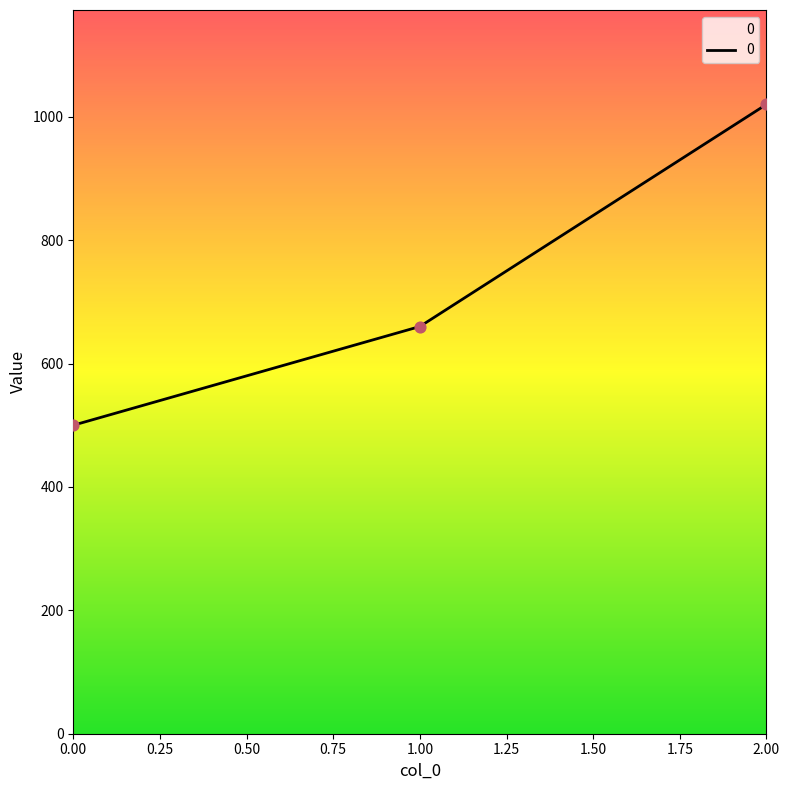

Which has a higher value, 1.00 or 2.00?

2.00